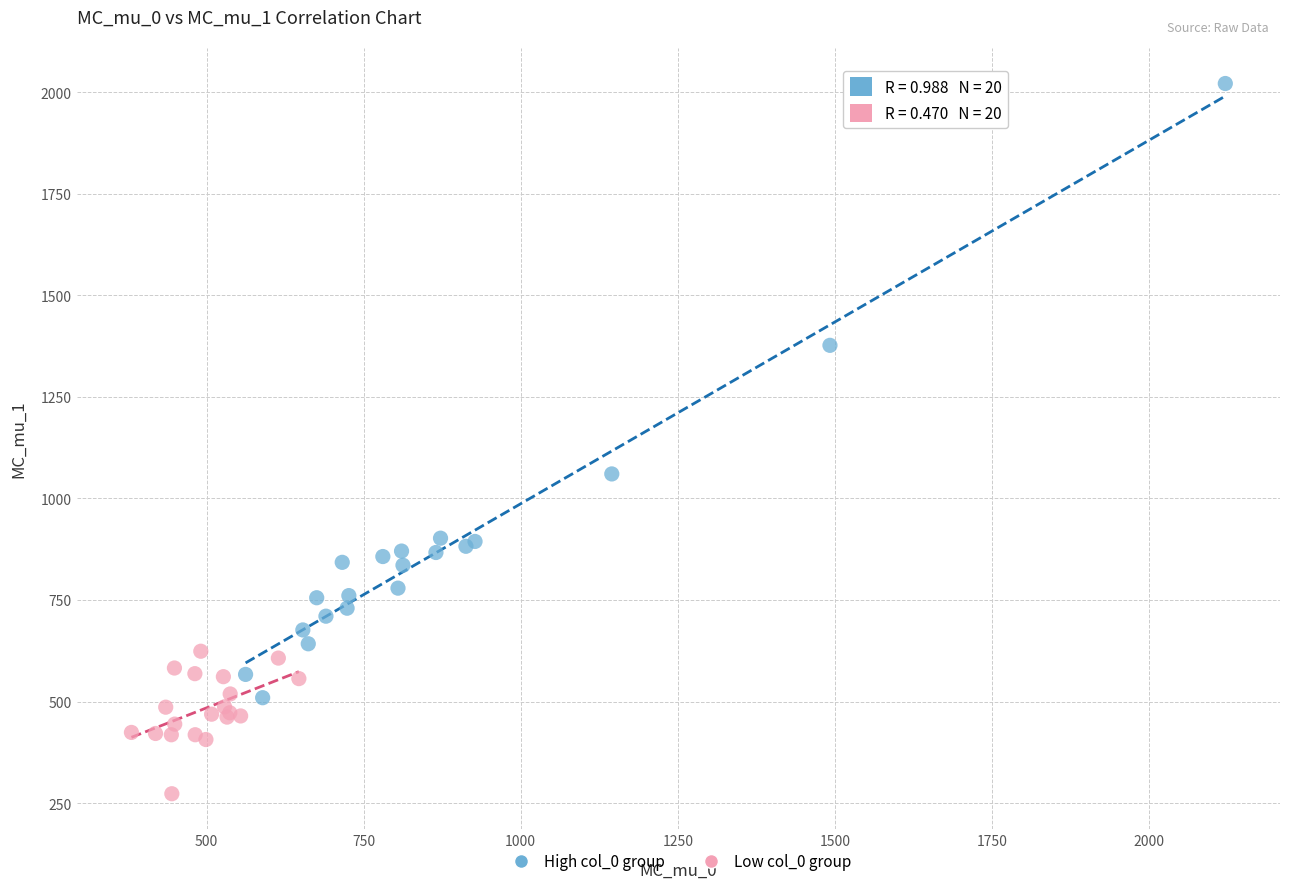

Which series reaches the minimum Y coordinate?

Low col_0 group